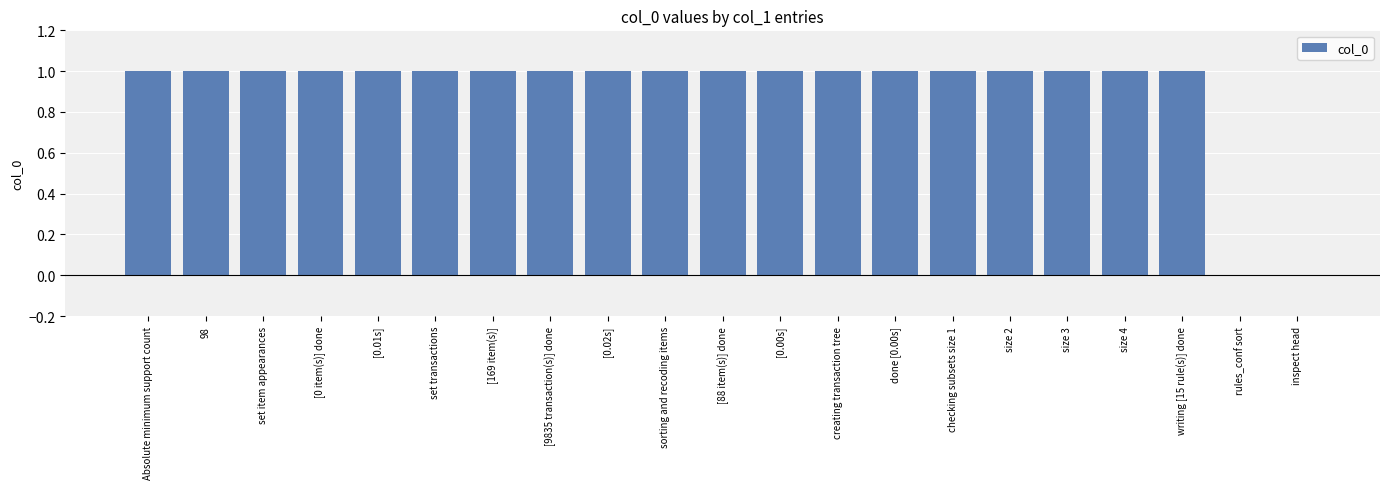

What is the sum of all values?

19